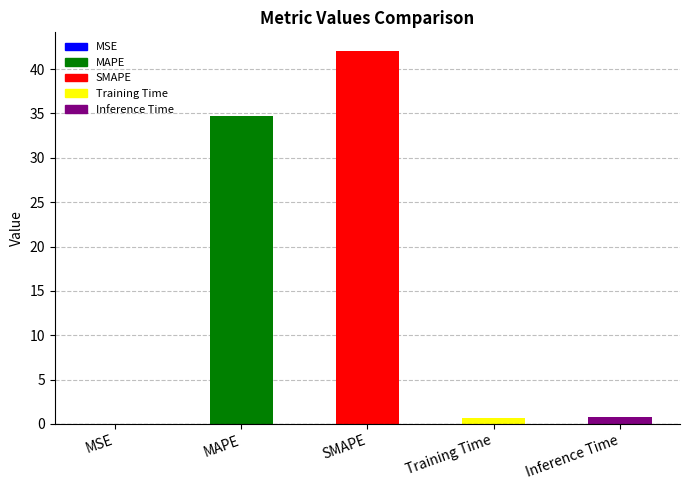

What is the sum of the values at Training Time and MAPE?

35.4